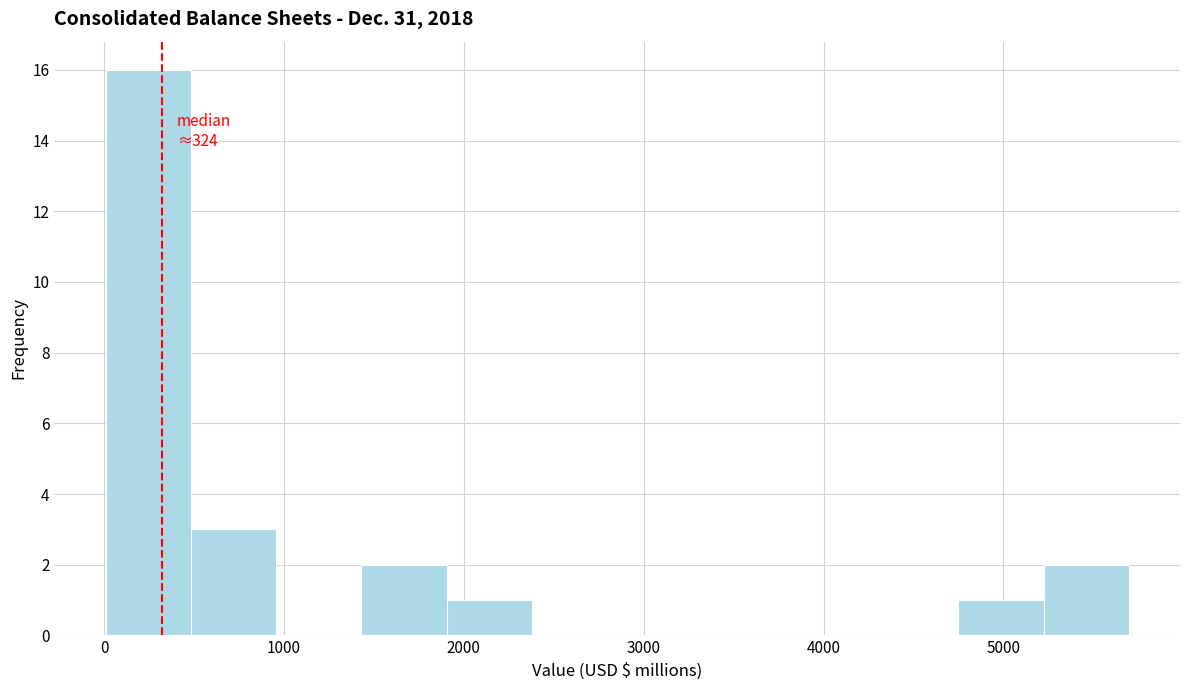

Over which range of the x-axis is the bar tallest?

0 to 500